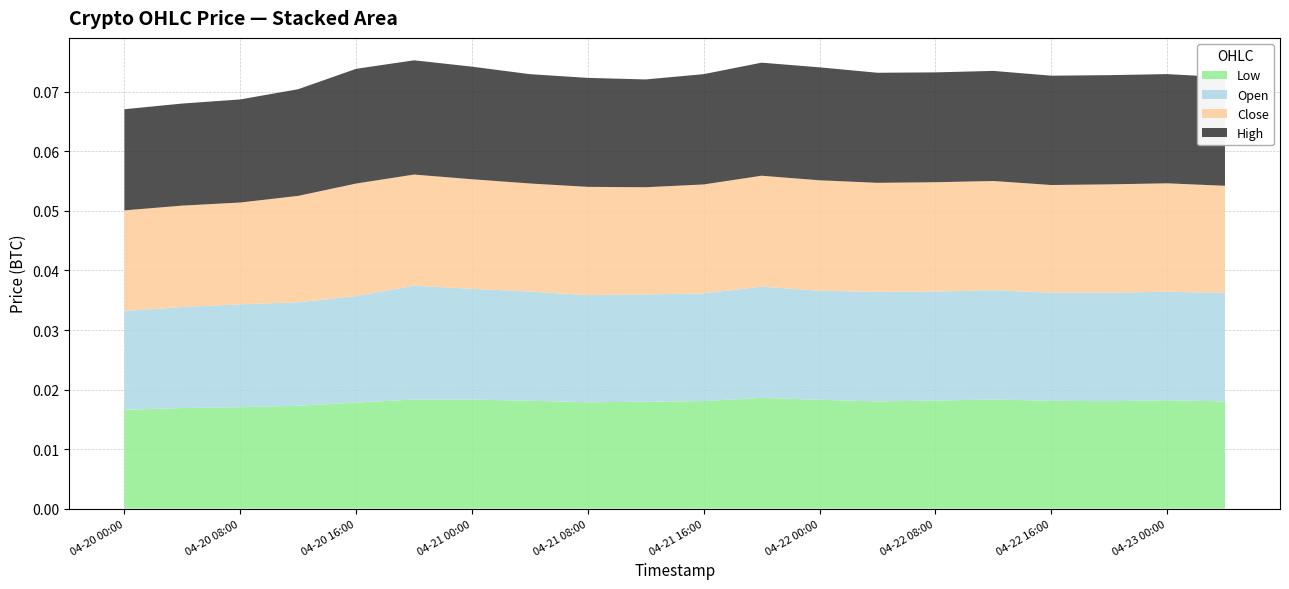

What are all the series names shown in the legend?

Low, Open, Close, High